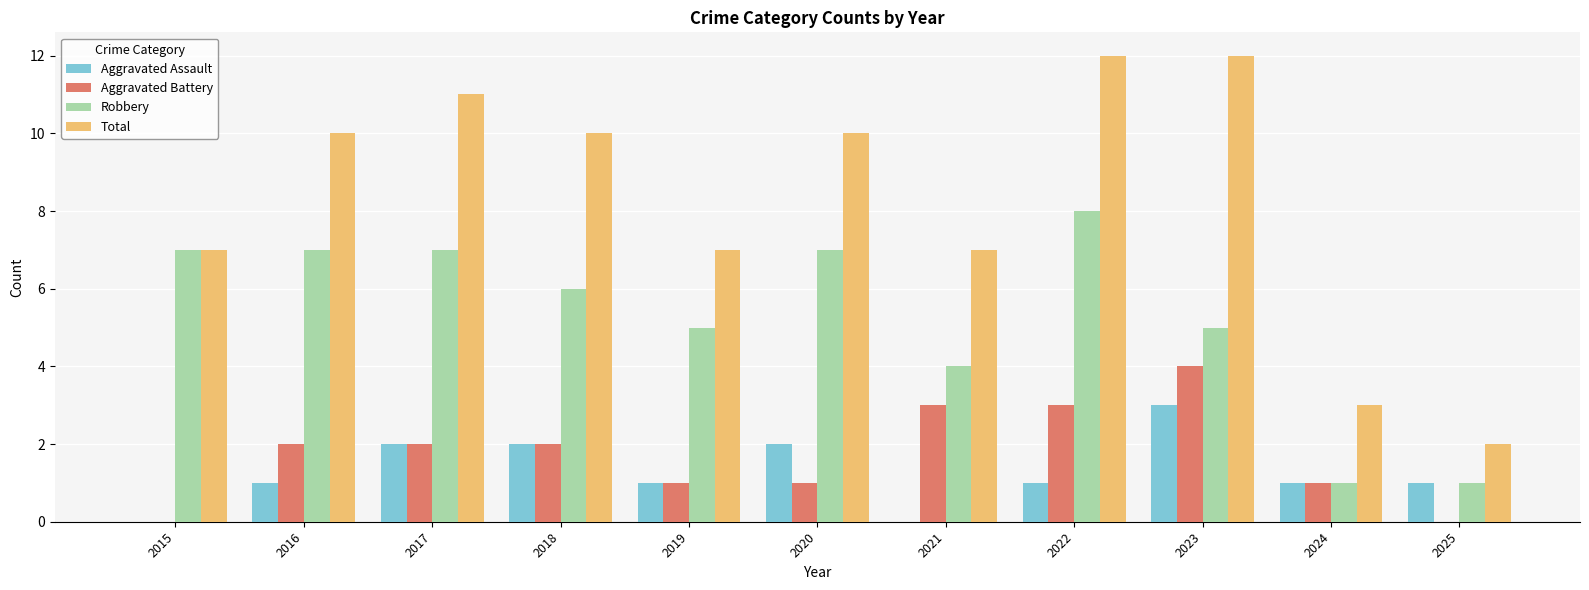

How many groups of bars are there?

11